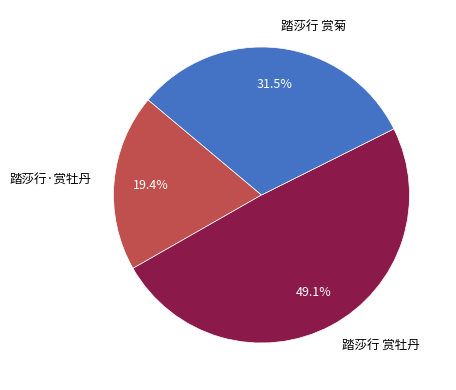

The 踏莎行 赏牡丹 slice represents 40% of the pie. True or false?

False